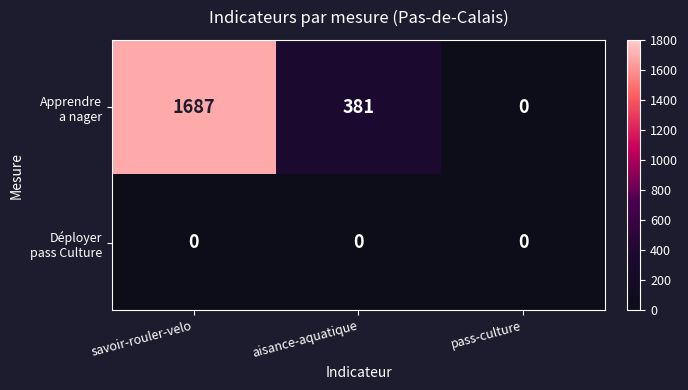

What is the maximum value shown in the chart?

1687